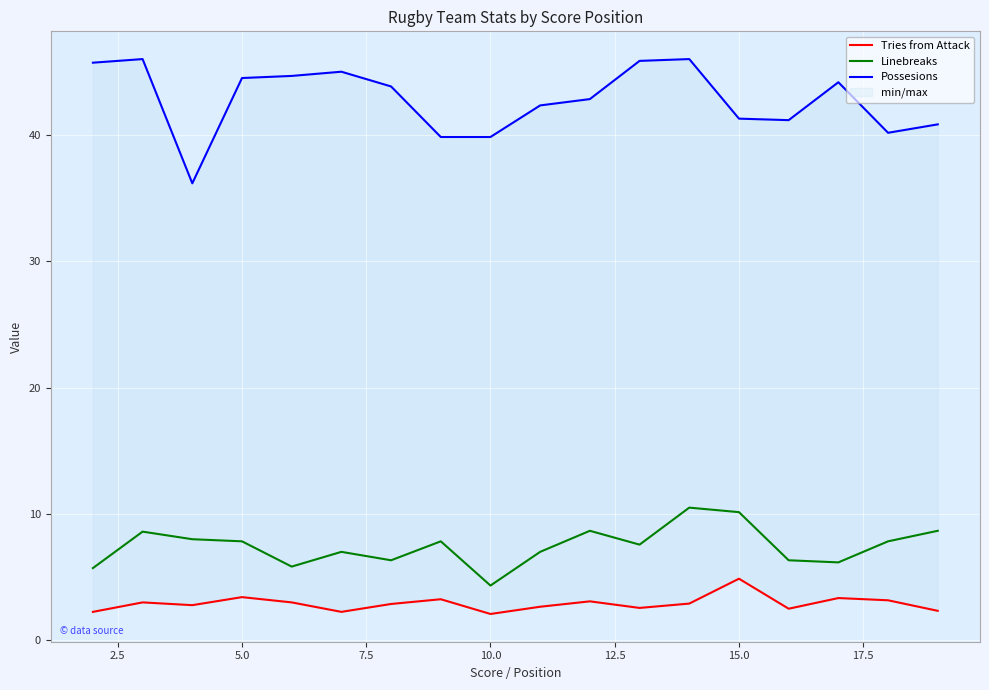

In Possesions, how many points are lower than both neighbors (excluding endpoints)?

3